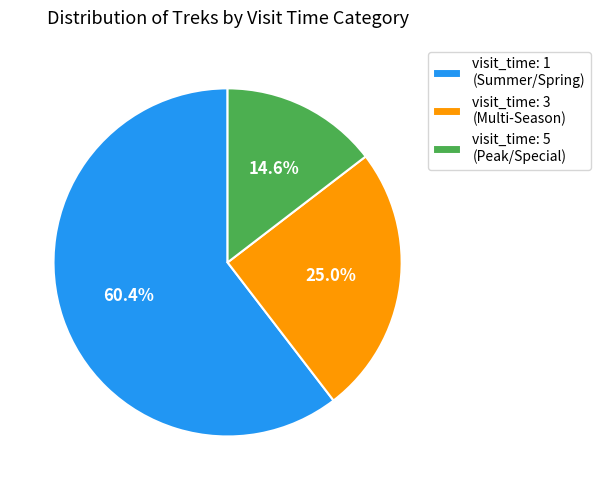

Is there a majority slice in this chart?

Yes